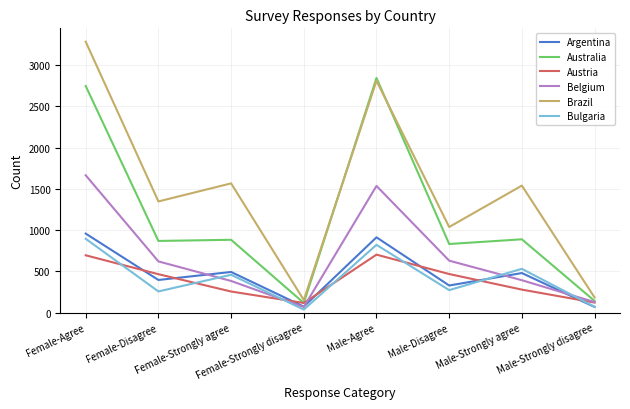

The value of Australia at Male-Disagree is 1205. True or false?

False